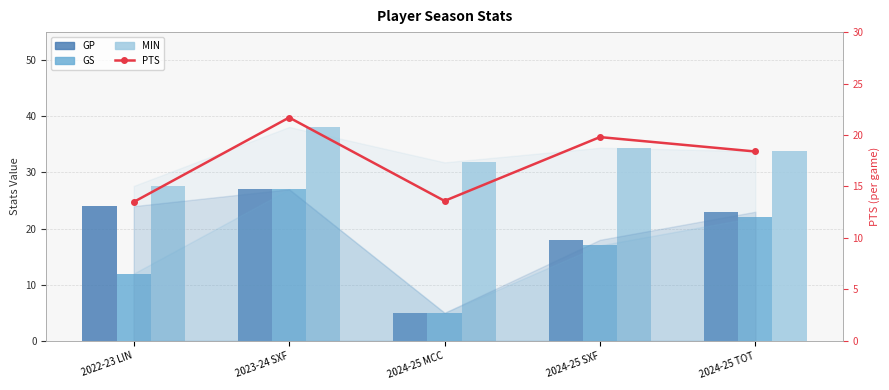

Reading left to right, extract all data points from this chart.

GP: 24.0	27.0	5.0	18.0	23.0
GS: 12.0	27.0	5.0	17.0	22.0
MIN: 27.6	38.1	31.8	34.4	33.8
PTS: 13.5	21.7	13.6	19.8	18.4